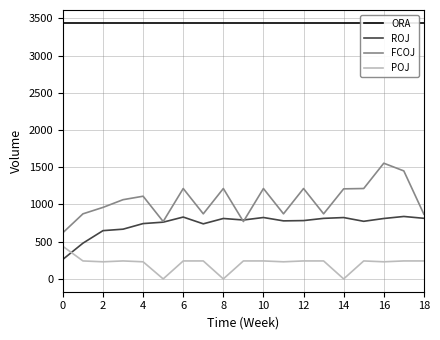

How many data points in FCOJ are above 1064?

10